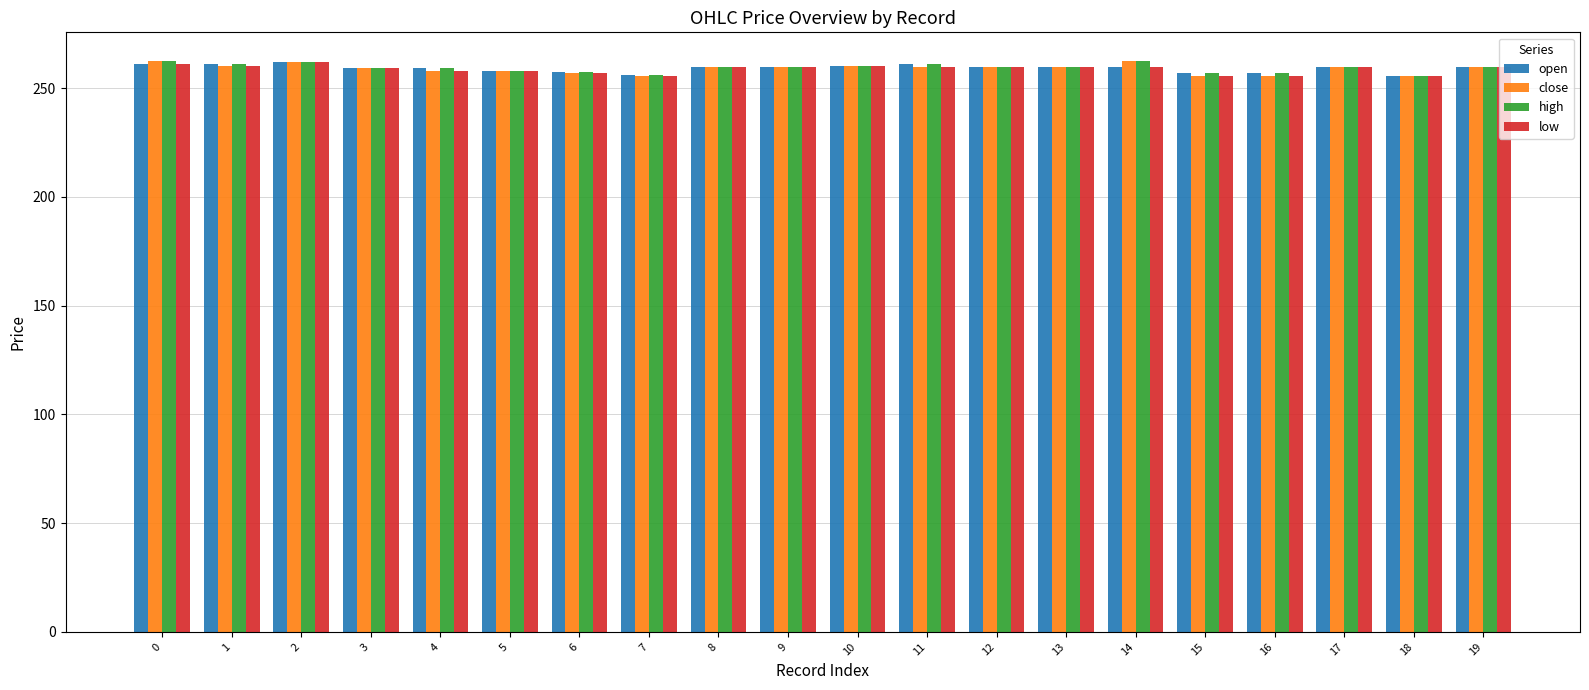

What is the highest value of the low series?

262.2